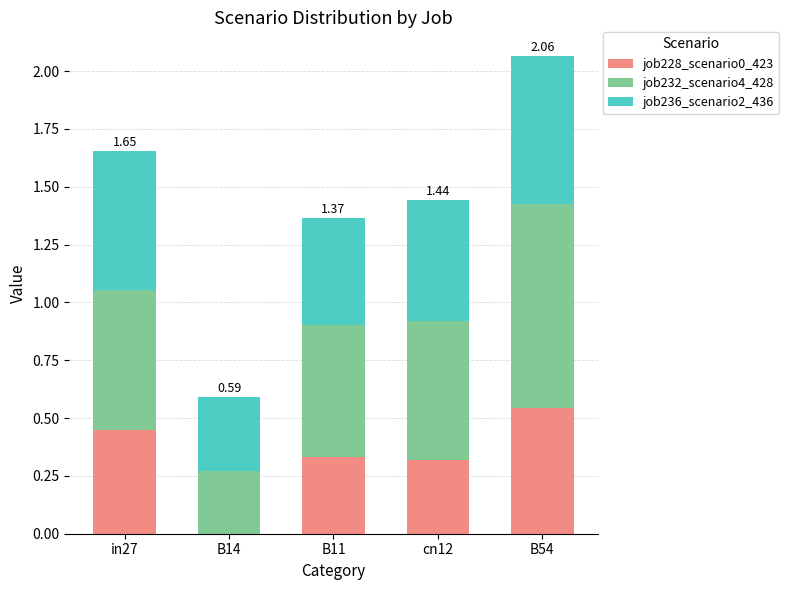

What is the sum of all job228_scenario0_423 values?

1.6